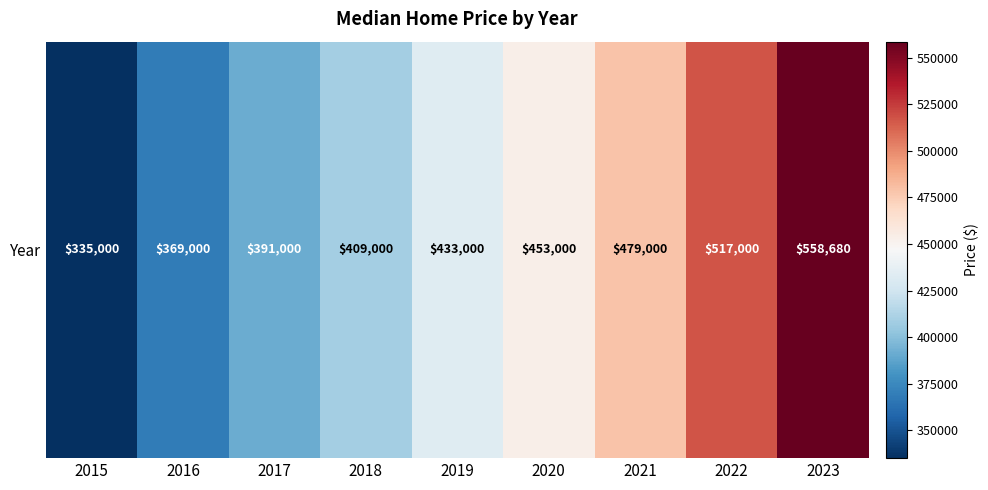

List the labels in order of value, smallest first.

2015, 2016, 2017, 2018, 2019, 2020, 2021, 2022, 2023